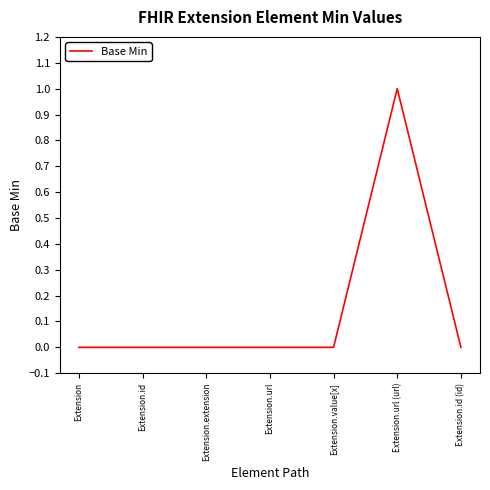

True or false: there are more than 0 points higher than both neighbors.

True